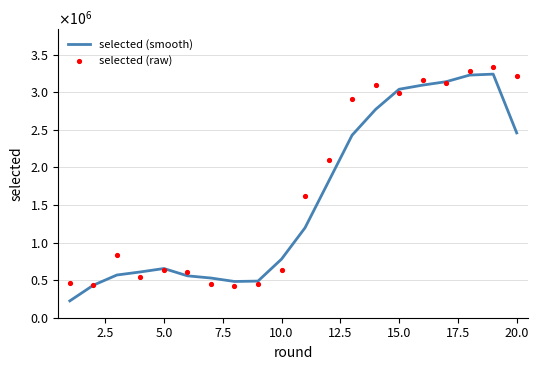

Which series has the largest Y range (max minus min)?

selected (smooth)